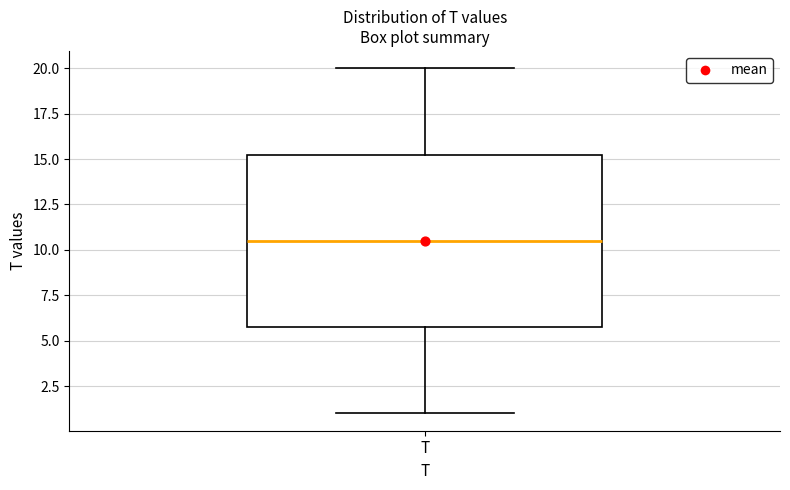

Transcribe this box plot: give where the median line is, the range the box spans, and where the two whiskers end, as read against the y-axis. The values are not printed on the chart, so give them approximately, as read against the axis.

median 10.5, box 6.0 to 15.5, whiskers 1.0 to 20.0